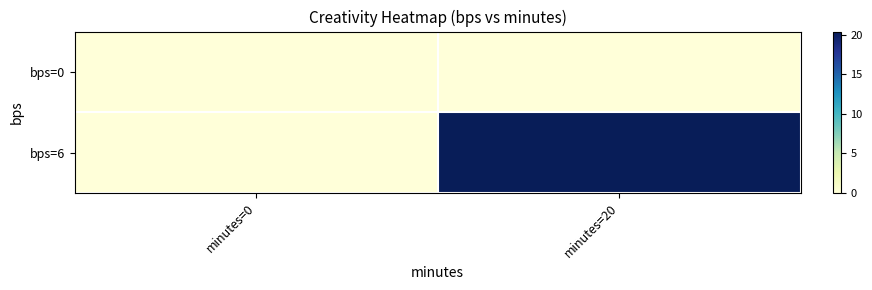

Between minutes=0 and minutes=20, which series saw the biggest shift?

bps=6